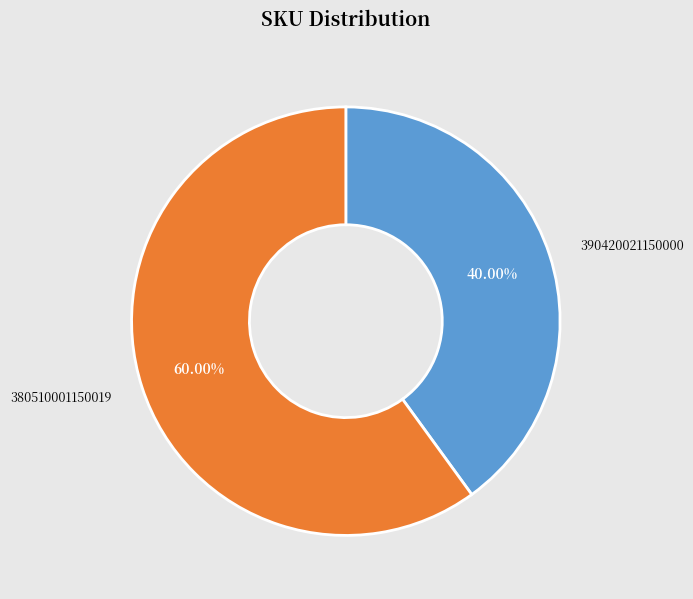

True or false: 380510001150019 accounts for 60% of the total.

True